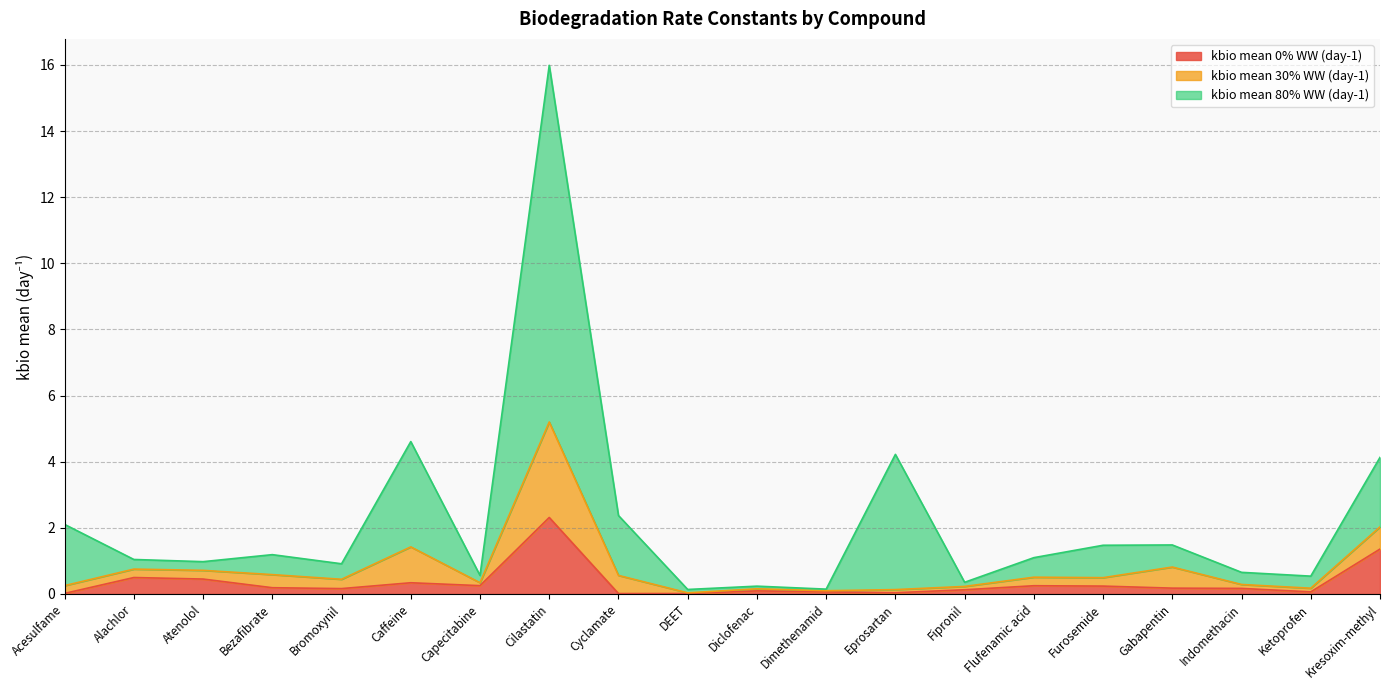

Is it true that kbio mean 80% WW (day-1) equals 16.0 at Cilastatin?

True